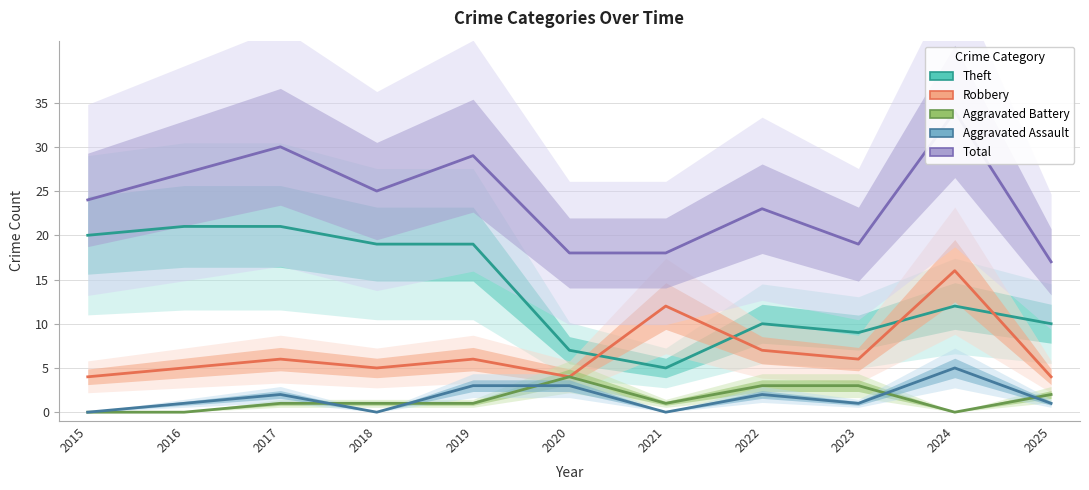

True or false: Aggravated Battery and Total cross at least once.

False